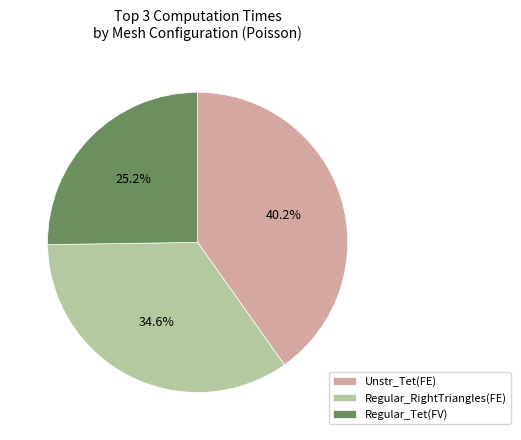

How many segments does this pie chart have?

3